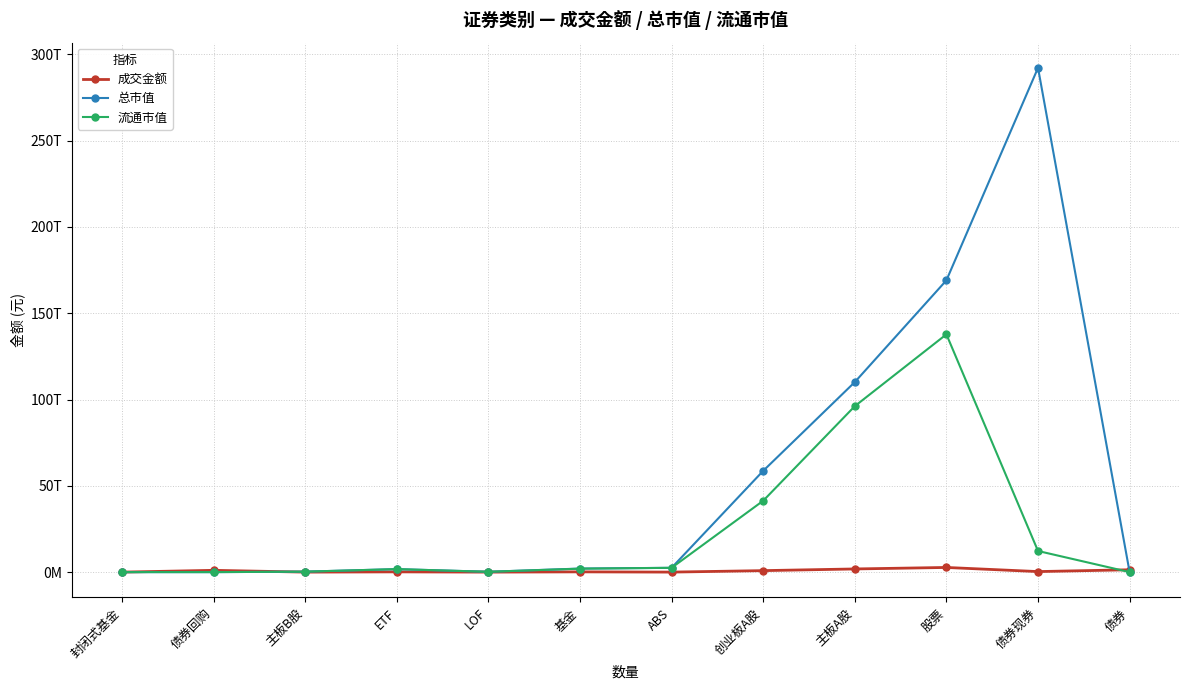

What is the difference between the highest and lowest values at 主板A股?

108260577461211.0